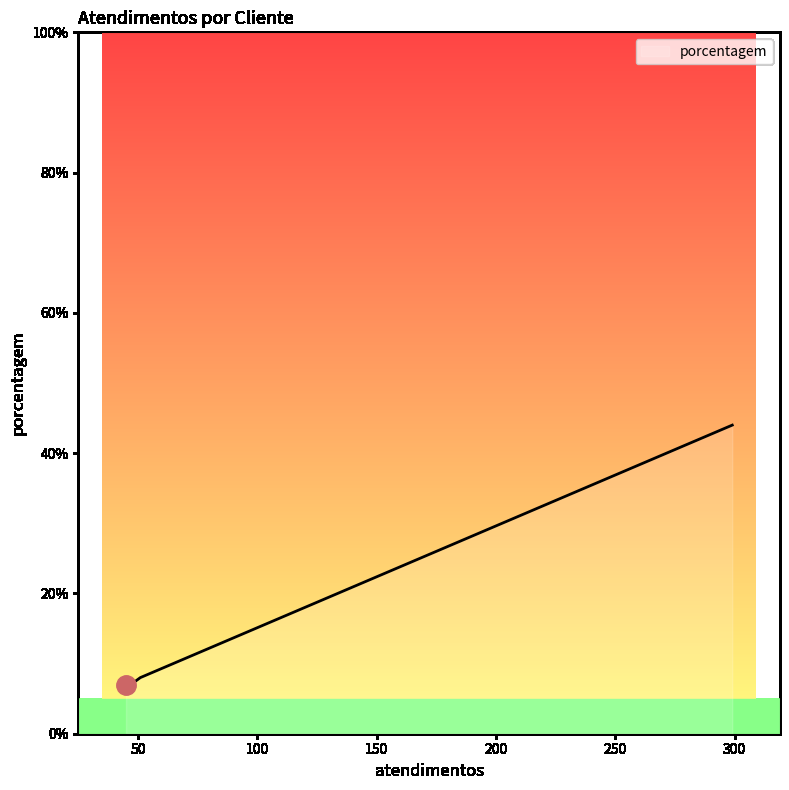

What is the difference between the maximum and minimum values?

37